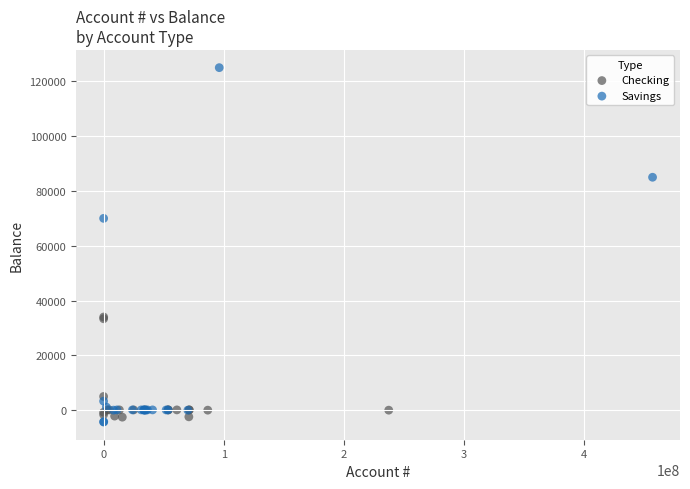

Which series contains the highest Y value?

Savings